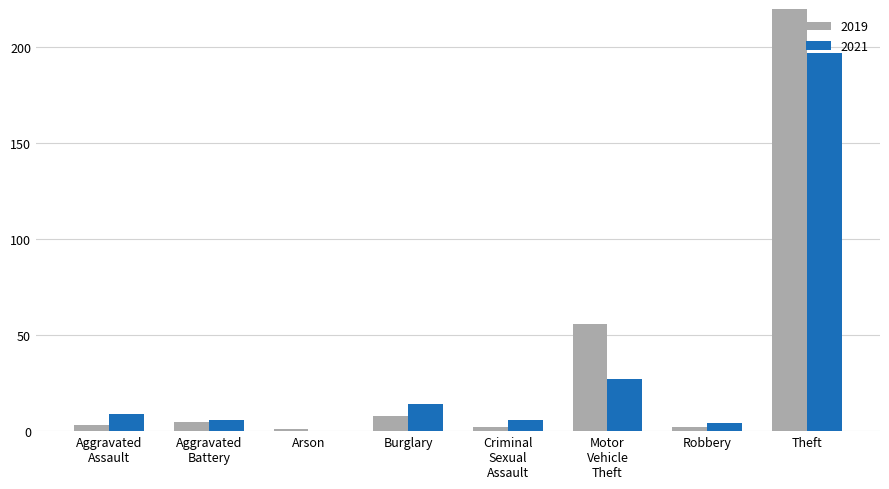

The 2019 series shows 3 at Aggravated Assault. True or false?

True